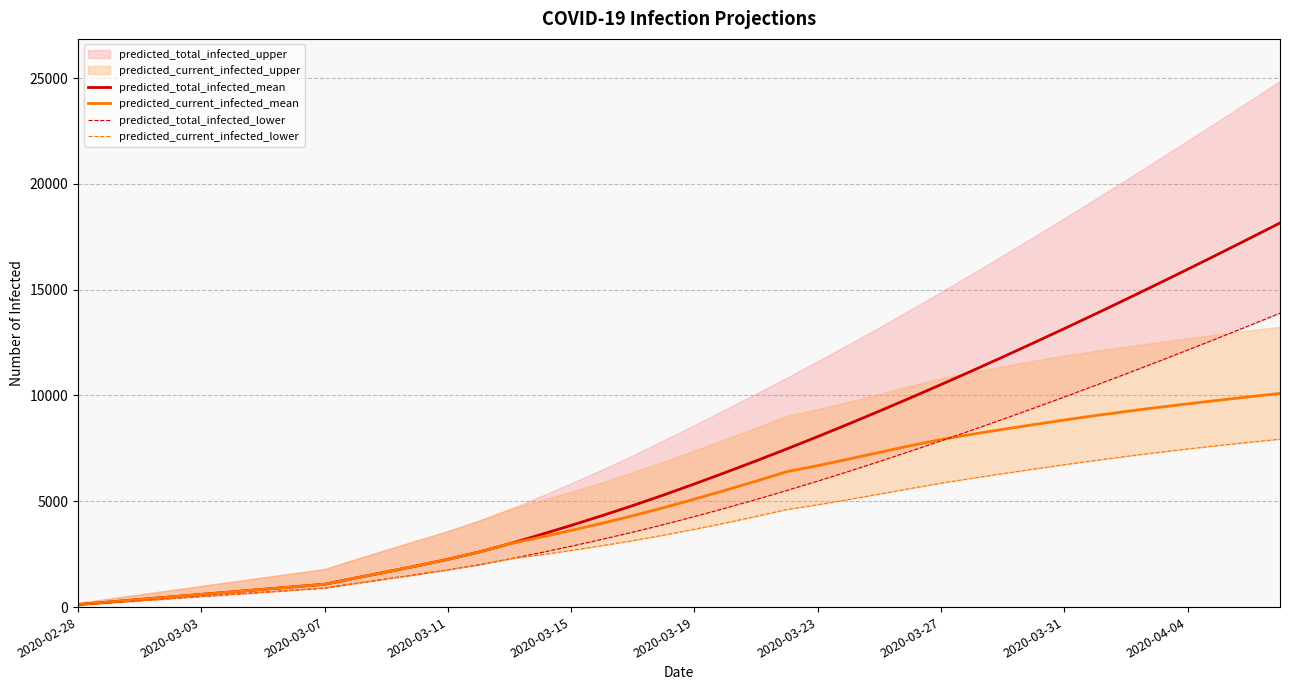

What is the difference between the highest and lowest values at 18?

1656